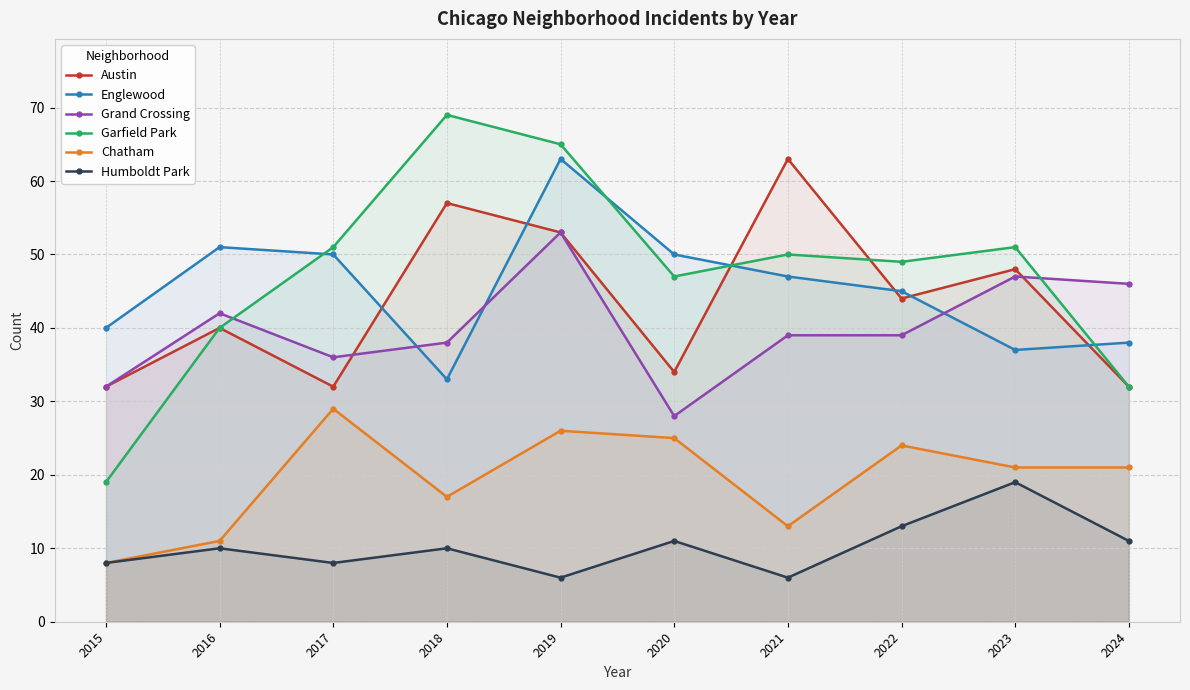

True or false: Humboldt Park and Englewood cross at least once.

False